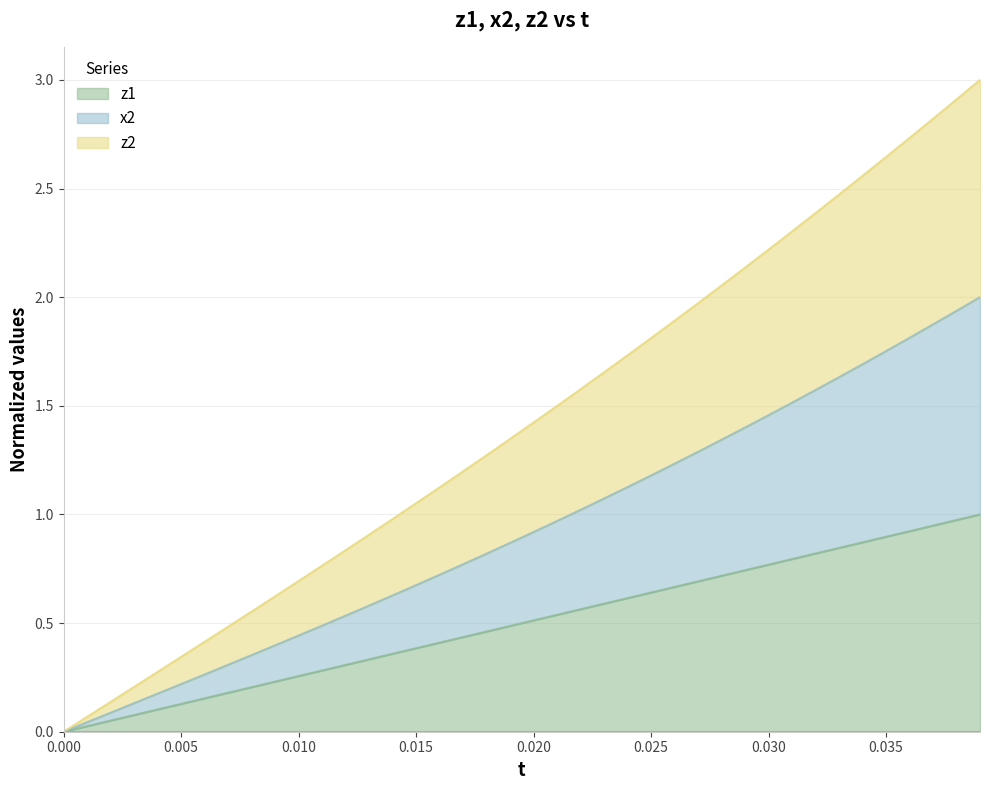

True or false: z2 and z1 intersect in this chart.

False